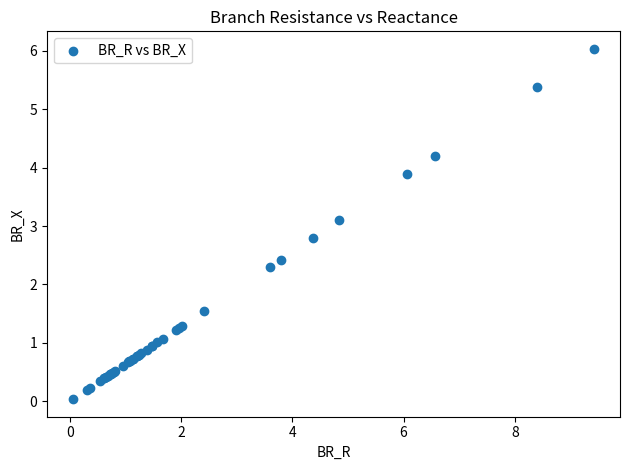

What Y value in the scatter plot is closest to 3?

3.1